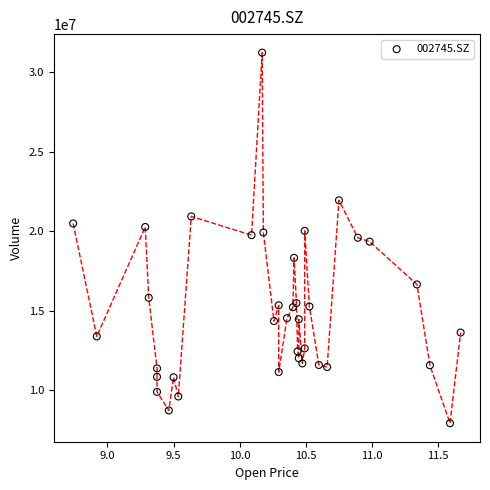

What is the range of Y values (max minus min)?

23299423